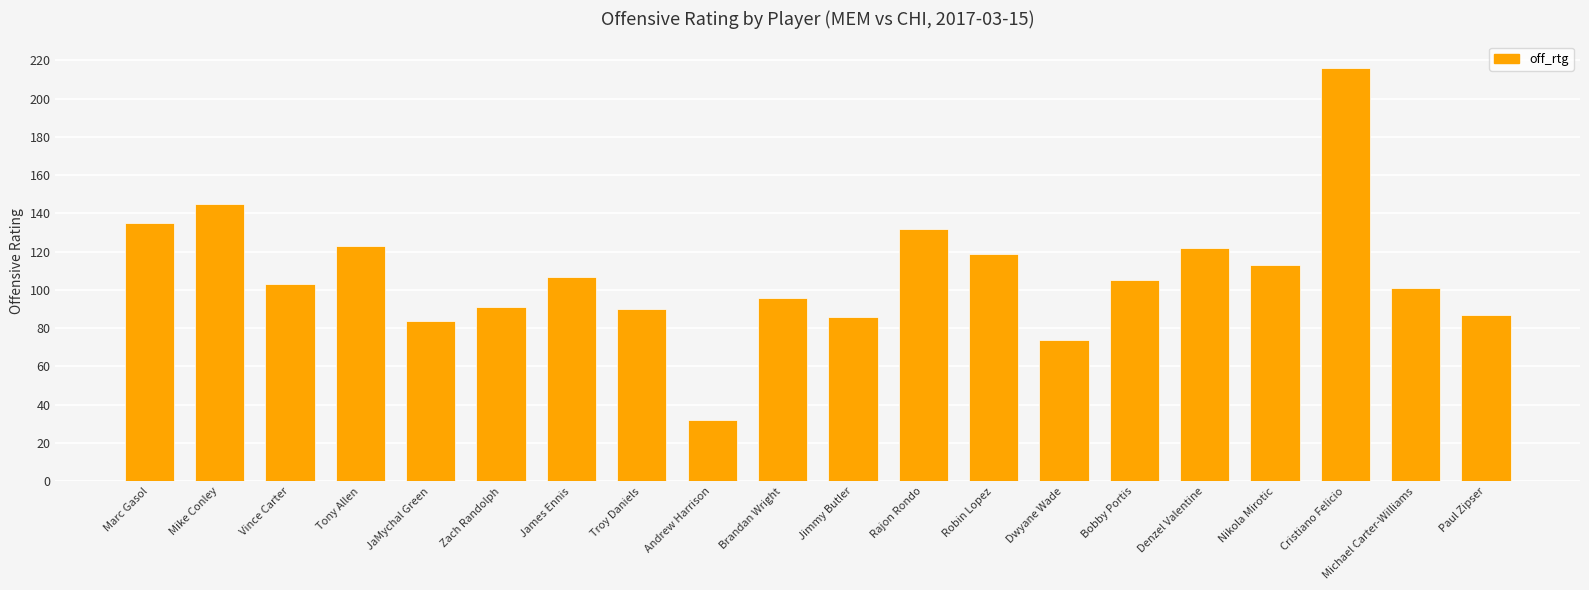

True or false: the data shows 74 at Dwyane Wade.

True